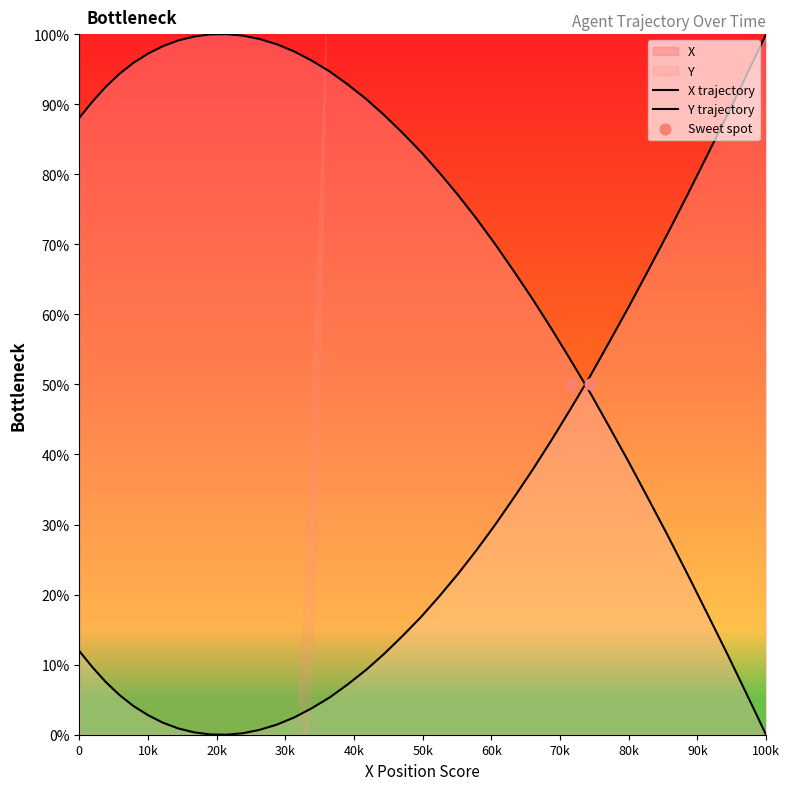

Which has a higher value, 35.3 or 32.6?

35.3